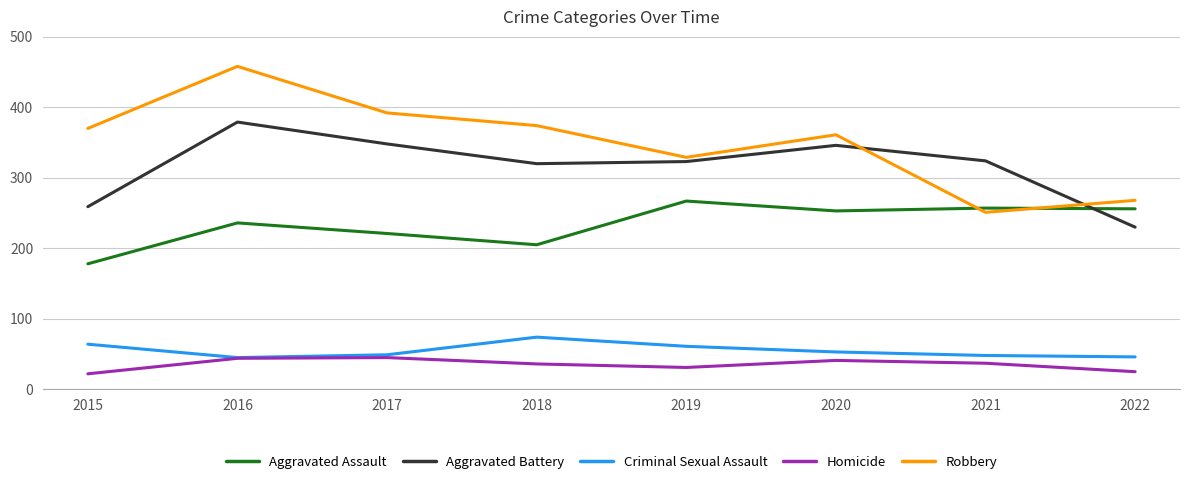

Is the value of Aggravated Battery at 2021 greater than the value of Robbery at 2022?

Yes